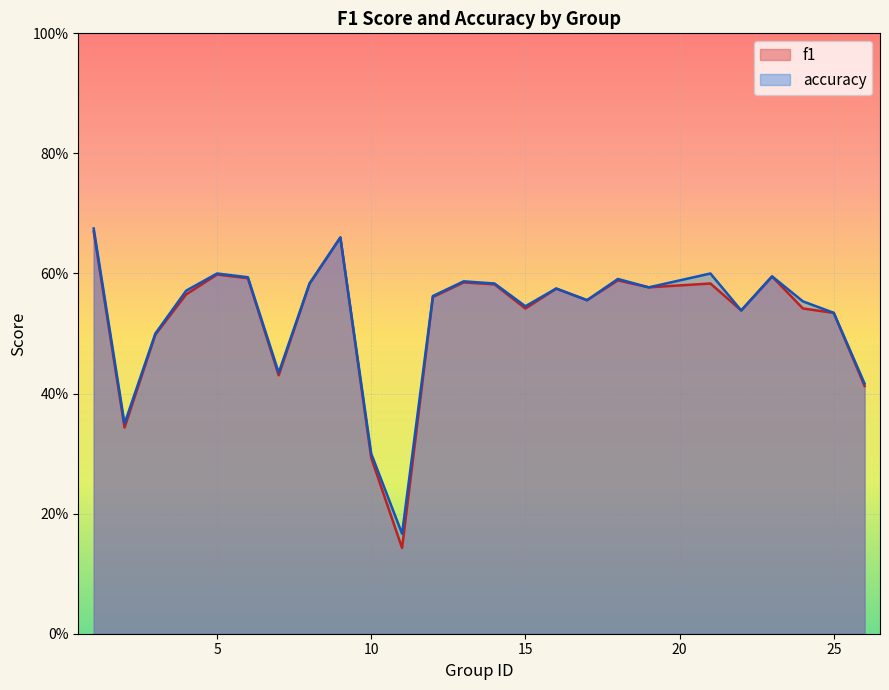

At how many categories does at least one series exceed 0?

25